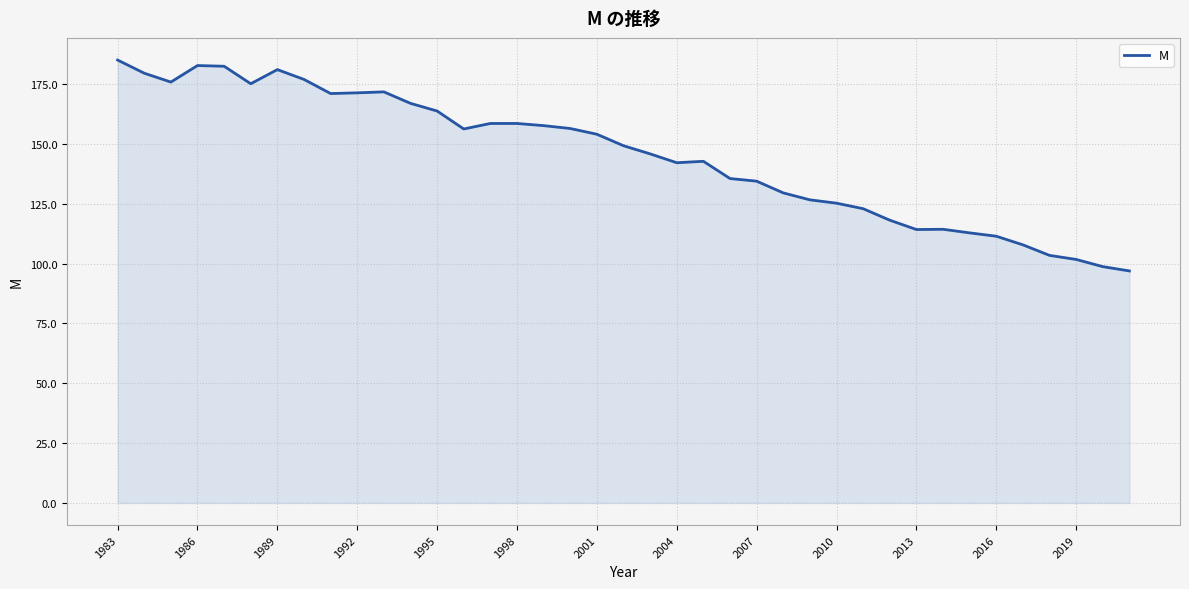

What is the minimum value shown in the chart?

96.9